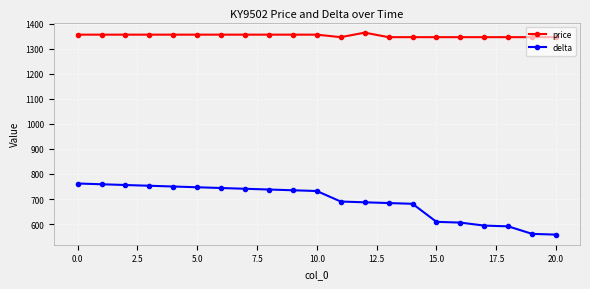

What is the average value of the delta series?

689